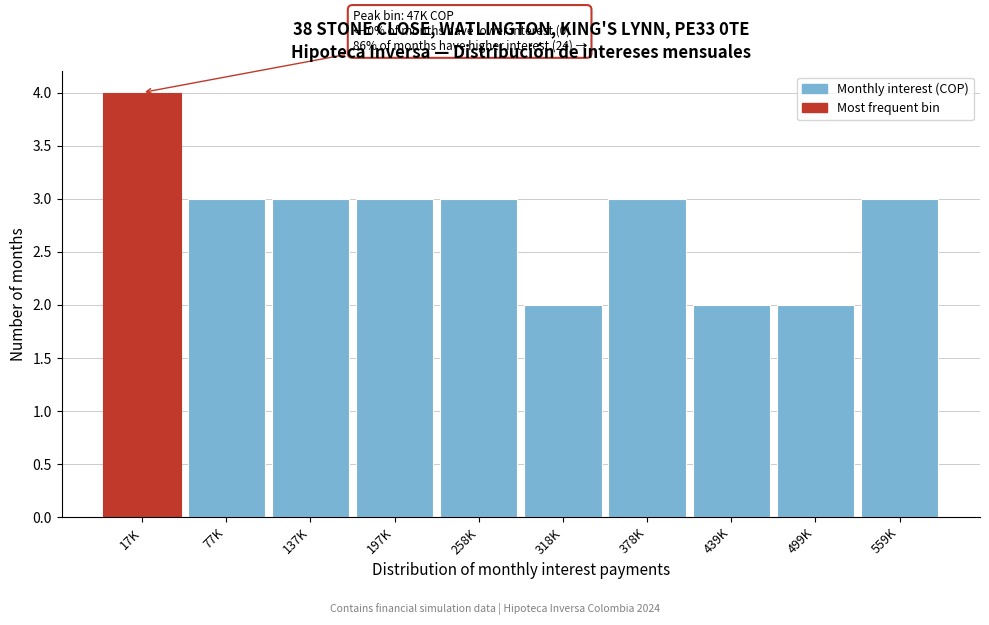

Reading left to right, extract all data points from this chart.

17K=4	77K=3	137K=3	197K=3	258K=3	318K=2	378K=3	439K=2	499K=2	559K=3